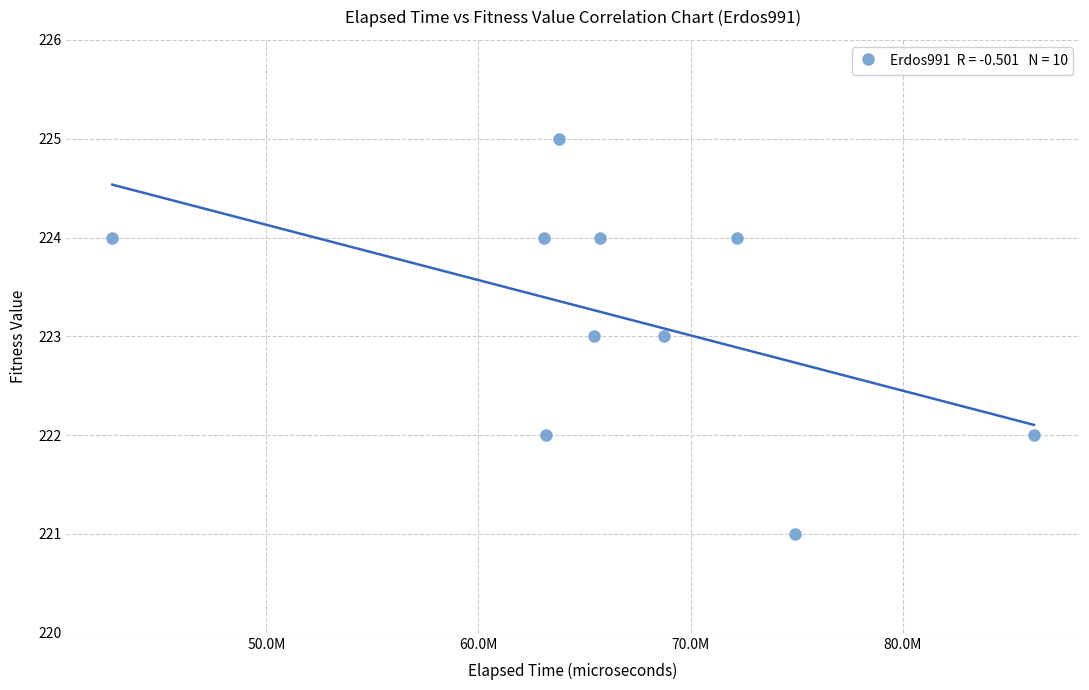

What is the range of Y values (max minus min)?

4